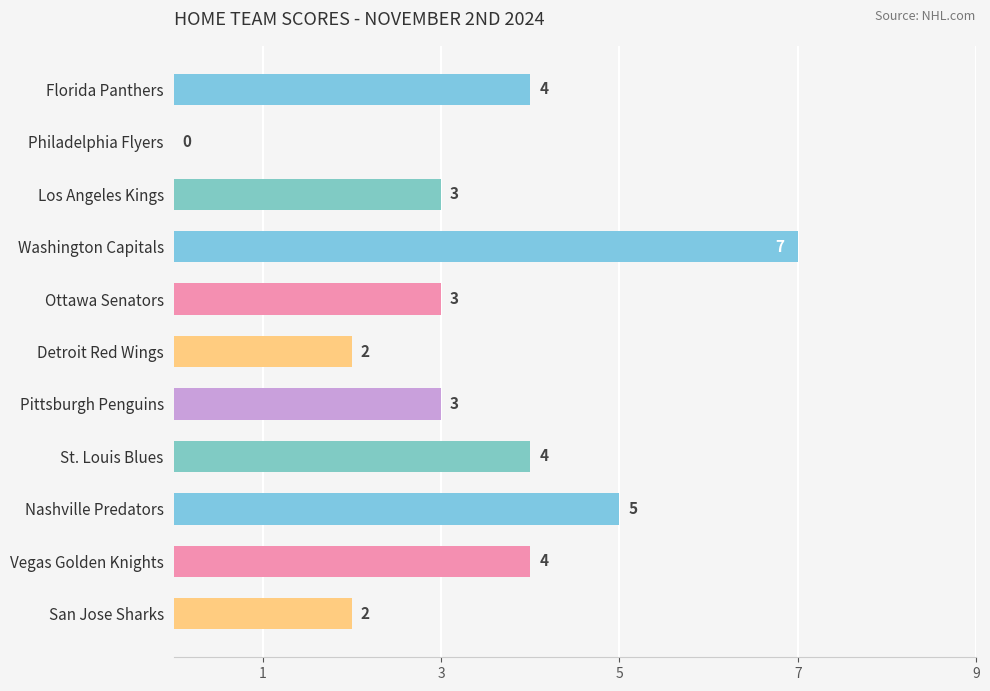

What is the maximum value shown in the chart?

7